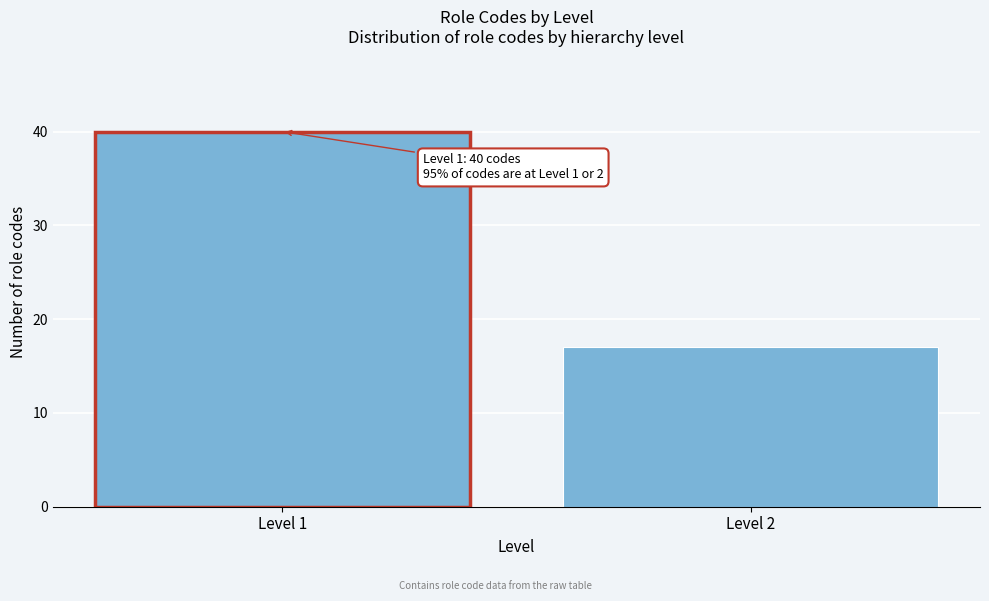

Reading right to left, what are all the values shown in this chart?

Level 2=17	Level 1=40